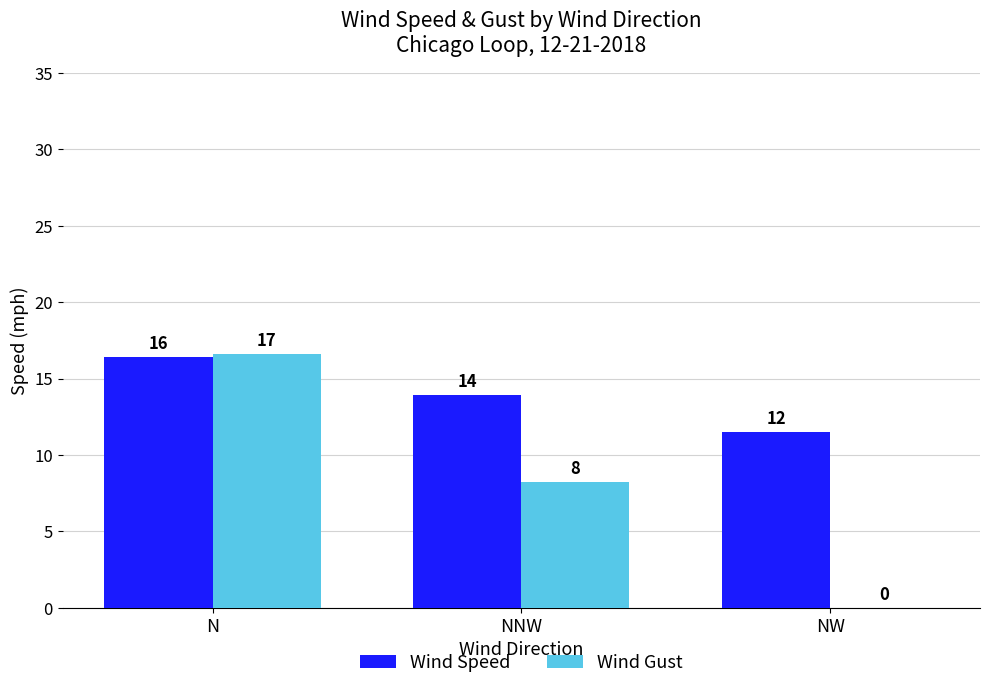

What is the difference between the Wind Gust values at NW and N?

16.6